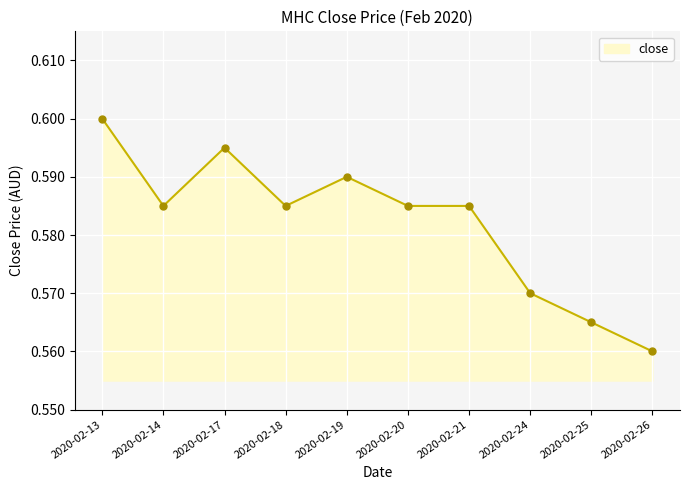

At which category does the chart reach its minimum across all series?

2020-02-26